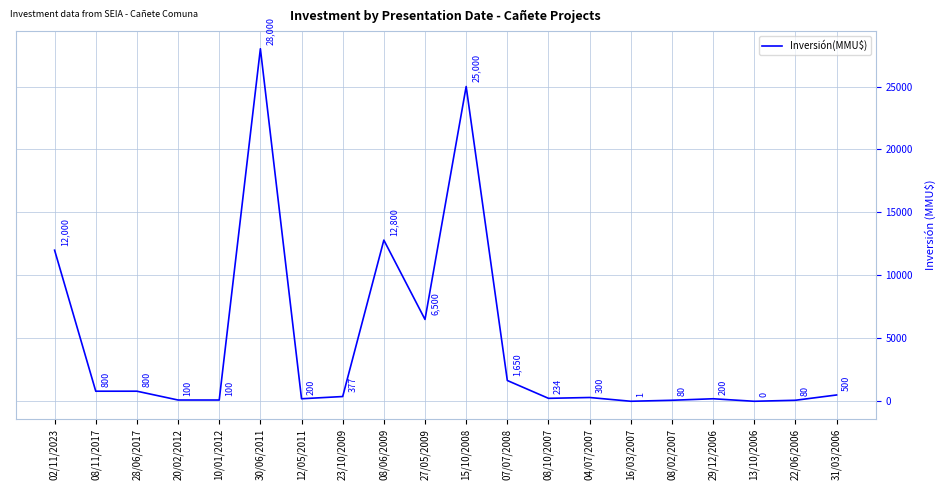

Reading right to left, transcribe all the data shown in this chart.

31/03/2006=500	22/06/2006=80	13/10/2006=0	29/12/2006=200	08/02/2007=80	16/03/2007=1	04/07/2007=300	08/10/2007=234	07/07/2008=1650	15/10/2008=25000	27/05/2009=6500	08/06/2009=12800	23/10/2009=377	12/05/2011=200	30/06/2011=28000	10/01/2012=100	20/02/2012=100	28/06/2017=800	08/11/2017=800	02/11/2023=12000